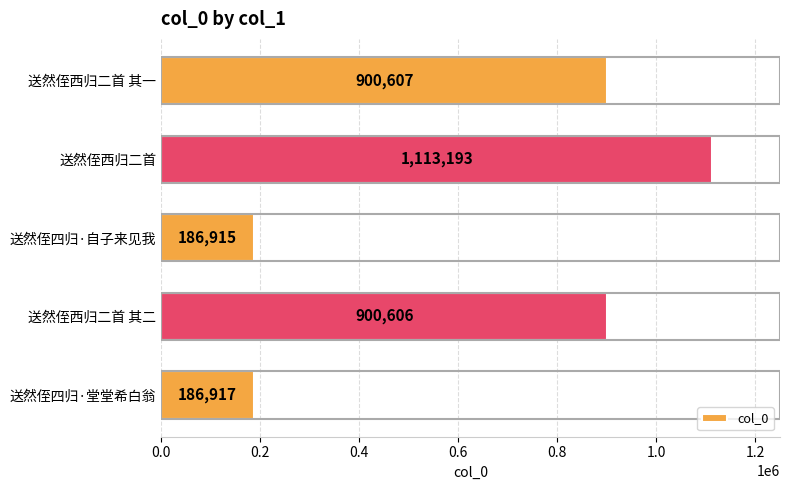

Which has a higher value, 送然侄四归·堂堂希白翁 or 送然侄西归二首 其二?

送然侄西归二首 其二